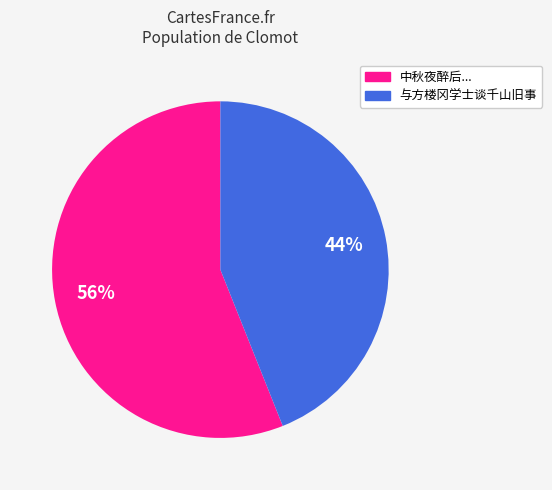

To the nearest percent, what is the average slice percentage?

50%